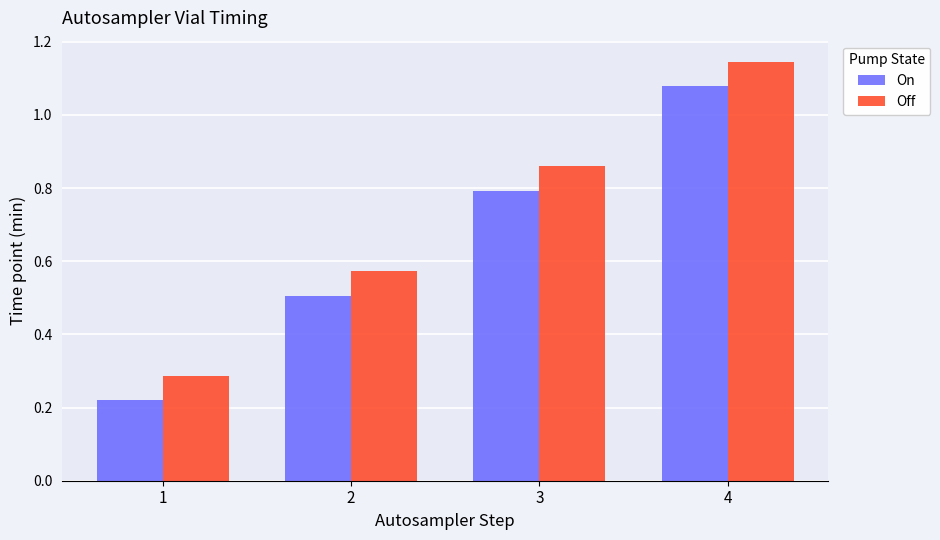

How many bars are there in total?

8